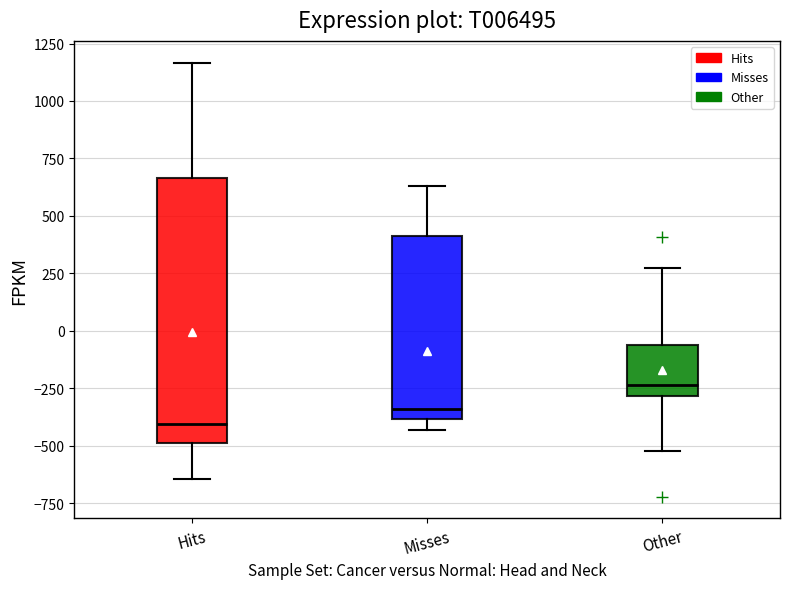

Reading left to right, transcribe this box plot: for each box, give where its median line is, the range the box spans, and where its two whiskers end, as read against the y-axis. The values are not printed on the chart, so give them approximately, as read against the axis.

Hits: median -400, box -500 to 650, whiskers -650 to 1150
Misses: median -350, box -400 to 400, whiskers -450 to 650
Other: median -250, box -300 to -50, whiskers -500 to 250